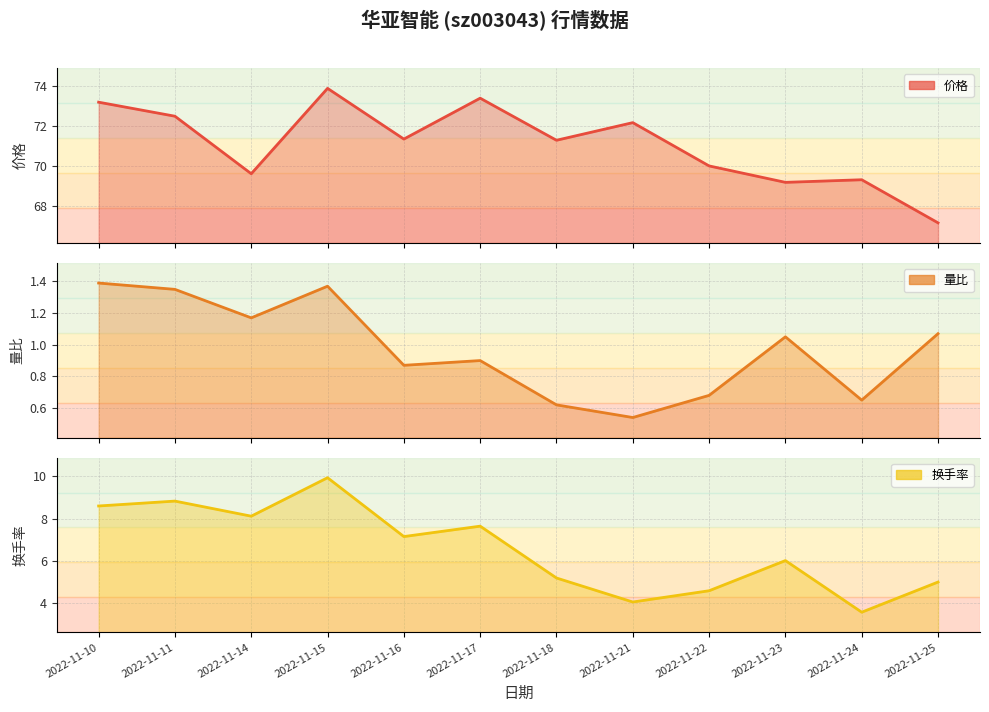

What is the difference between the second highest and minimum values in the 量比 series?

0.8